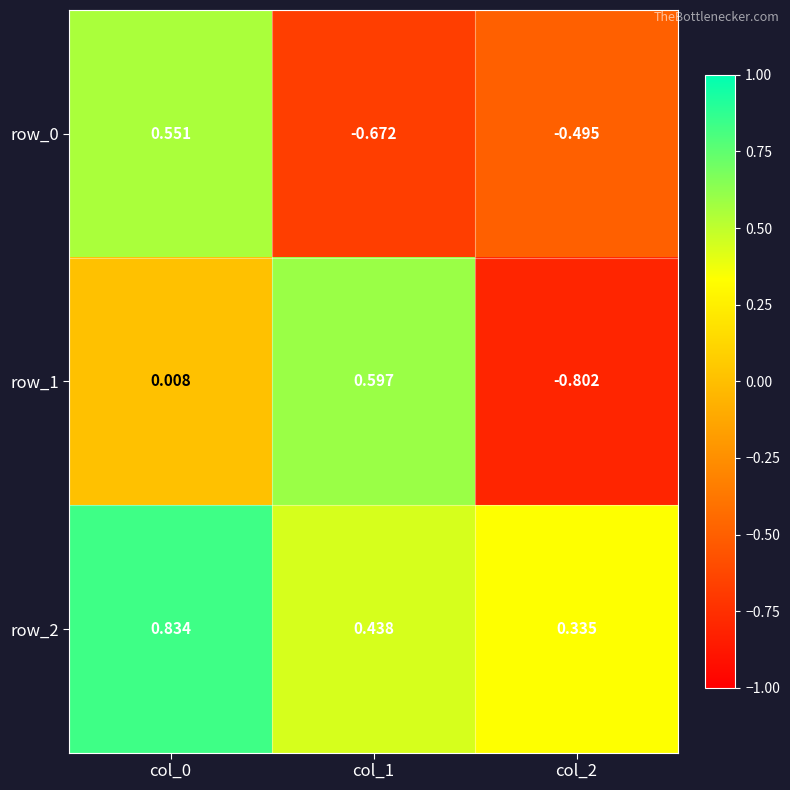

Is the value of row_2 at col_0 greater than the value of row_1 at col_1?

Yes